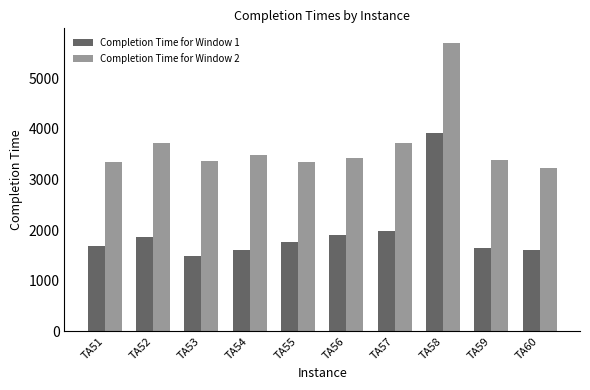

Is the value of Completion Time for Window 1 at TA54 greater than the value of Completion Time for Window 2 at TA51?

No